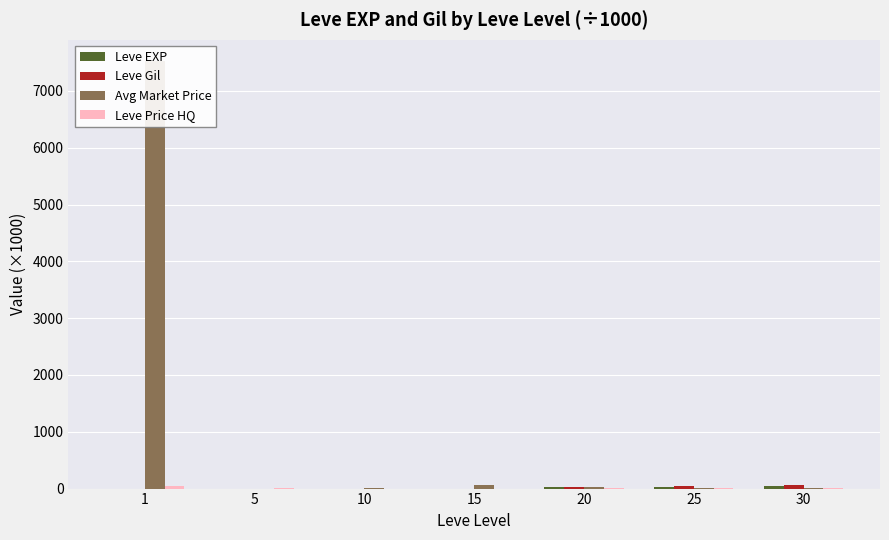

Are the bars horizontal?

No